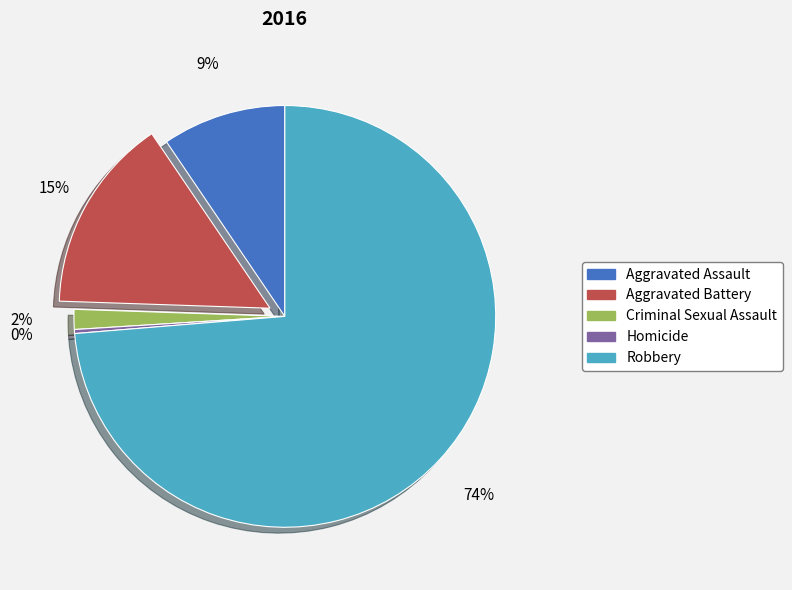

Is the sum of Homicide and Aggravated Assault greater than half?

No